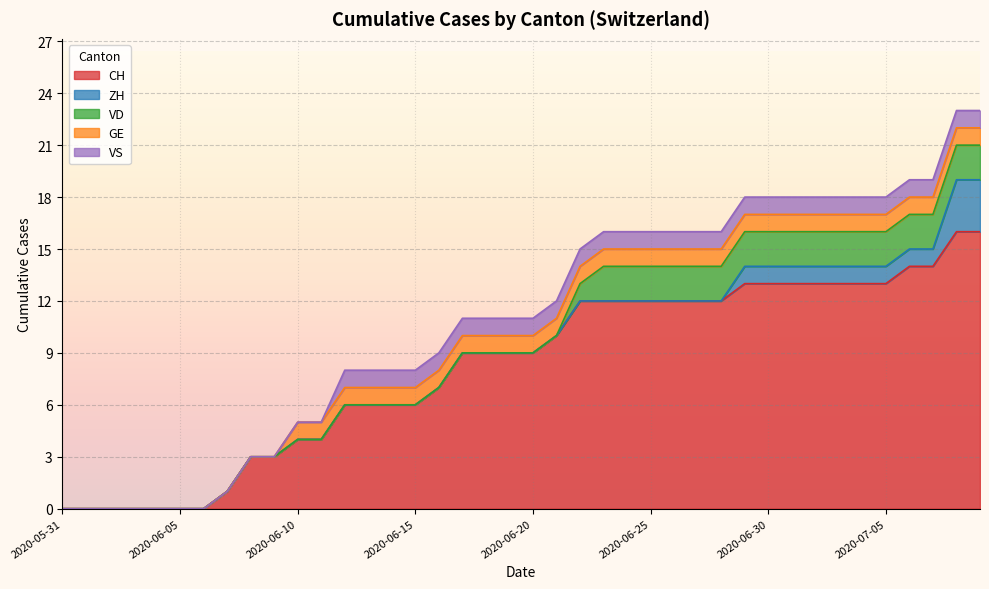

How many data points in GE are less than 1?

10